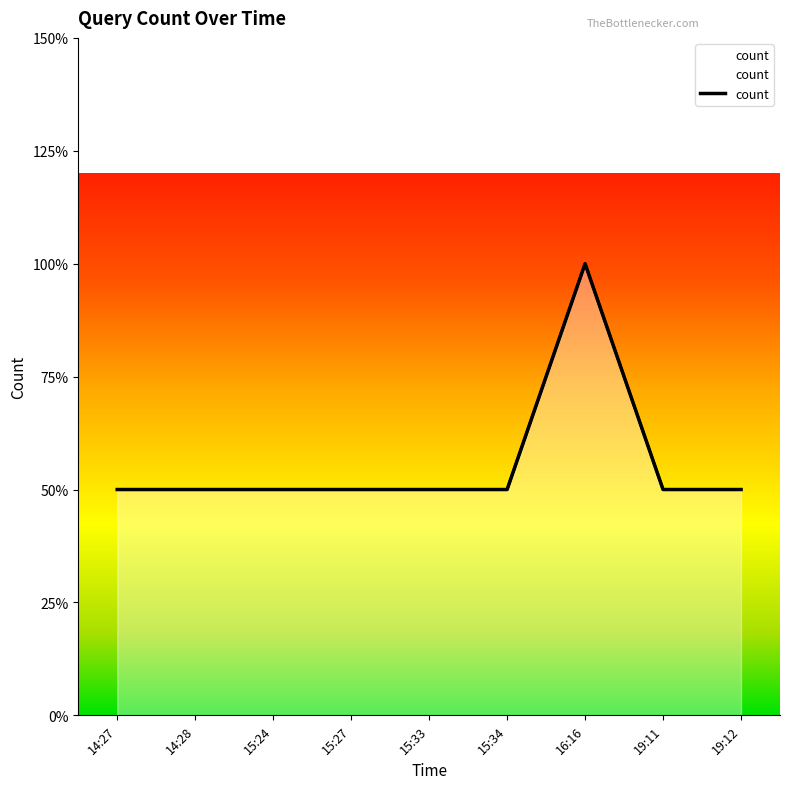

How many lines are shown in the chart?

1